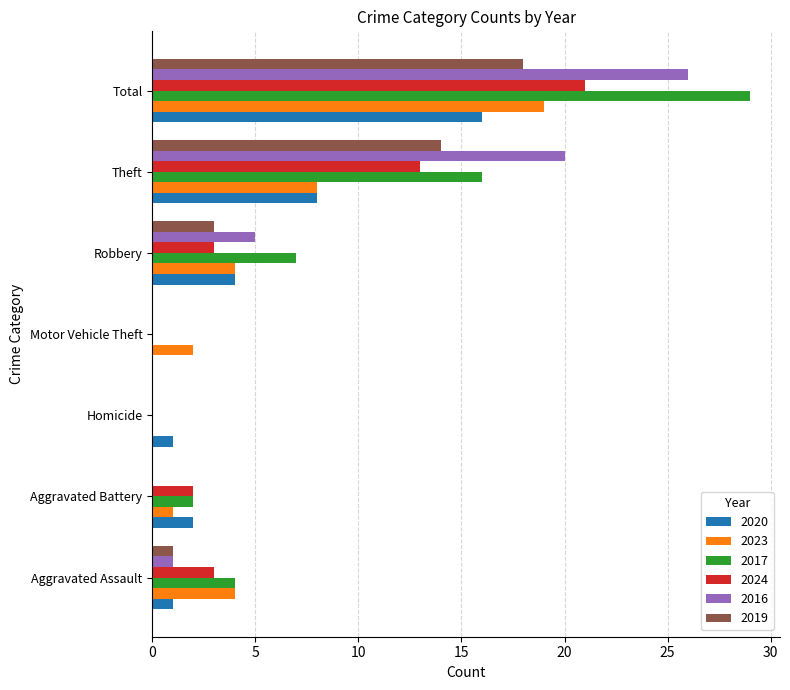

How many series are shown in this chart?

6